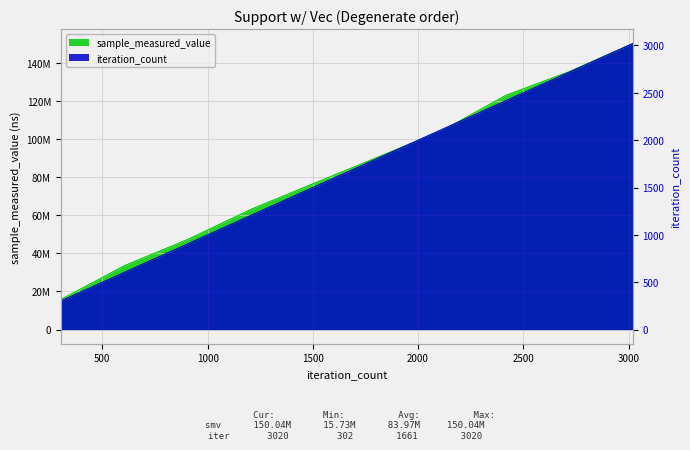

How many lines are shown in the chart?

2